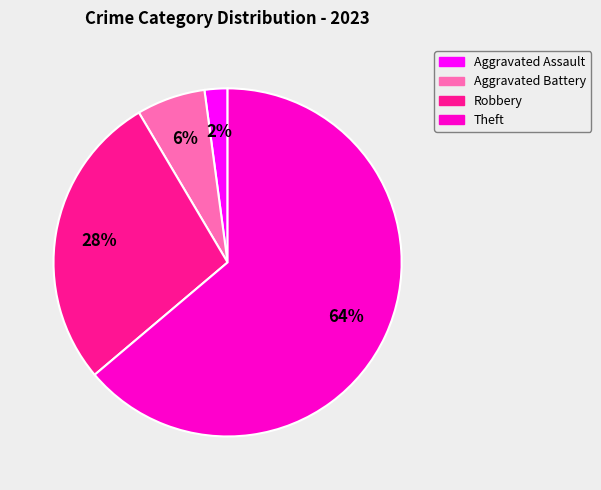

How many segments does this pie chart have?

4